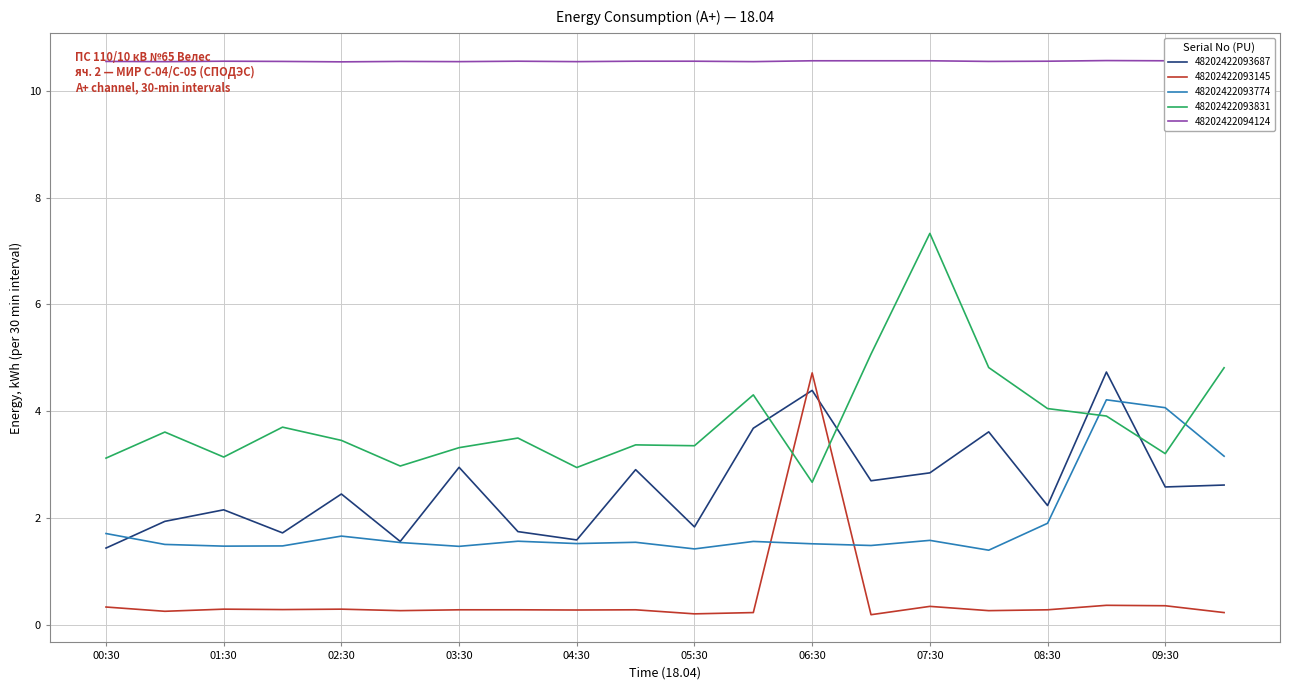

List the labels in order of 48202422094124 value, smallest first.

02:30, 01:00, 03:30, 04:30, 06:00, 00:30, 02:00, 03:00, 08:00, 01:30, 04:00, 05:00, 05:30, 08:30, 06:30, 07:00, 07:30, 09:30, 09:00, 10:00